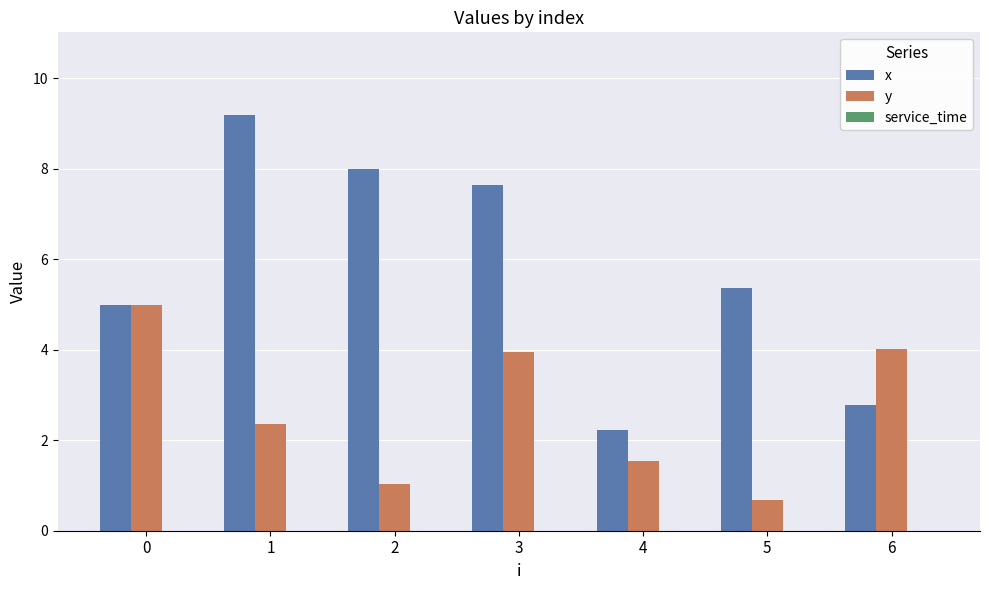

What is the total value across all series at 5?

6.0